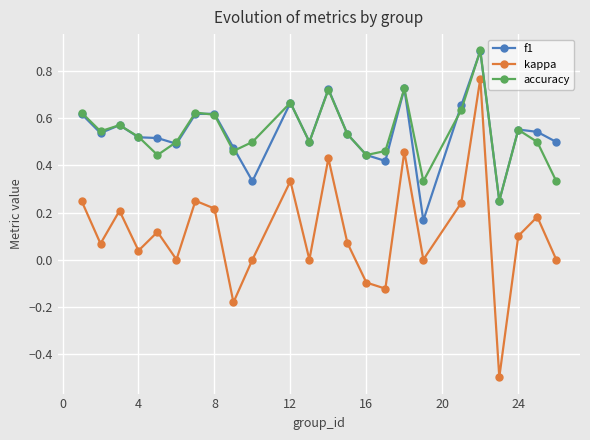

Which series has the largest range (max minus min)?

kappa